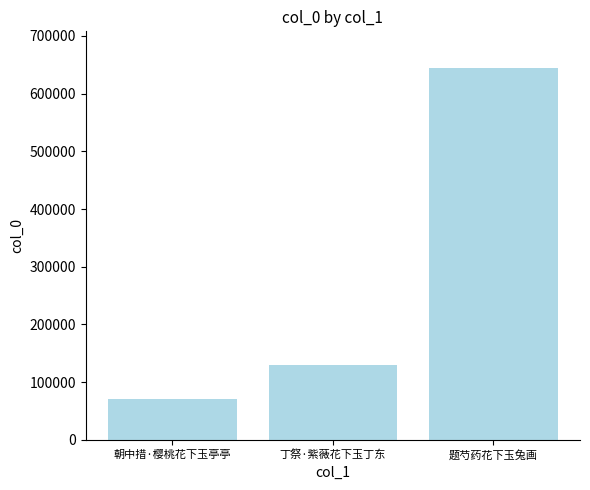

Are the bars grouped side by side (vs. stacked)?

No